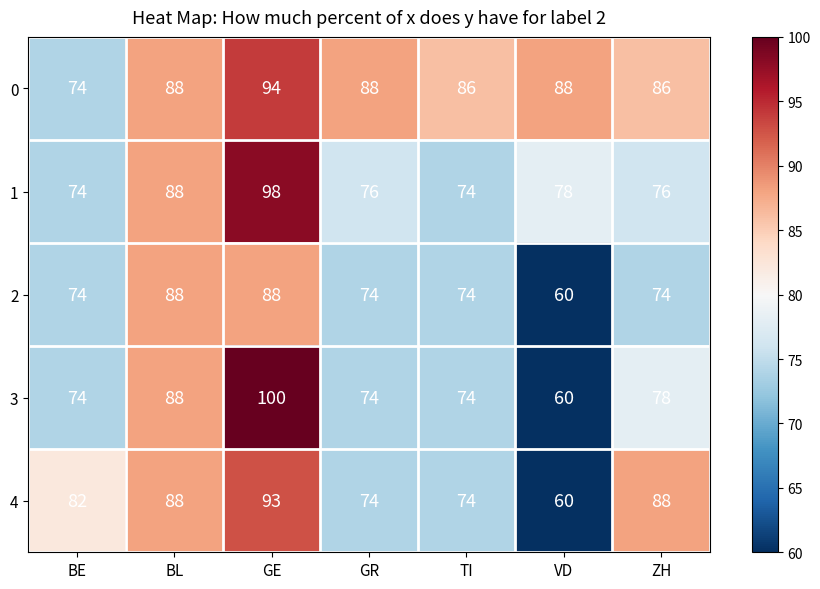

Which label corresponds to the largest value in the chart?

GE